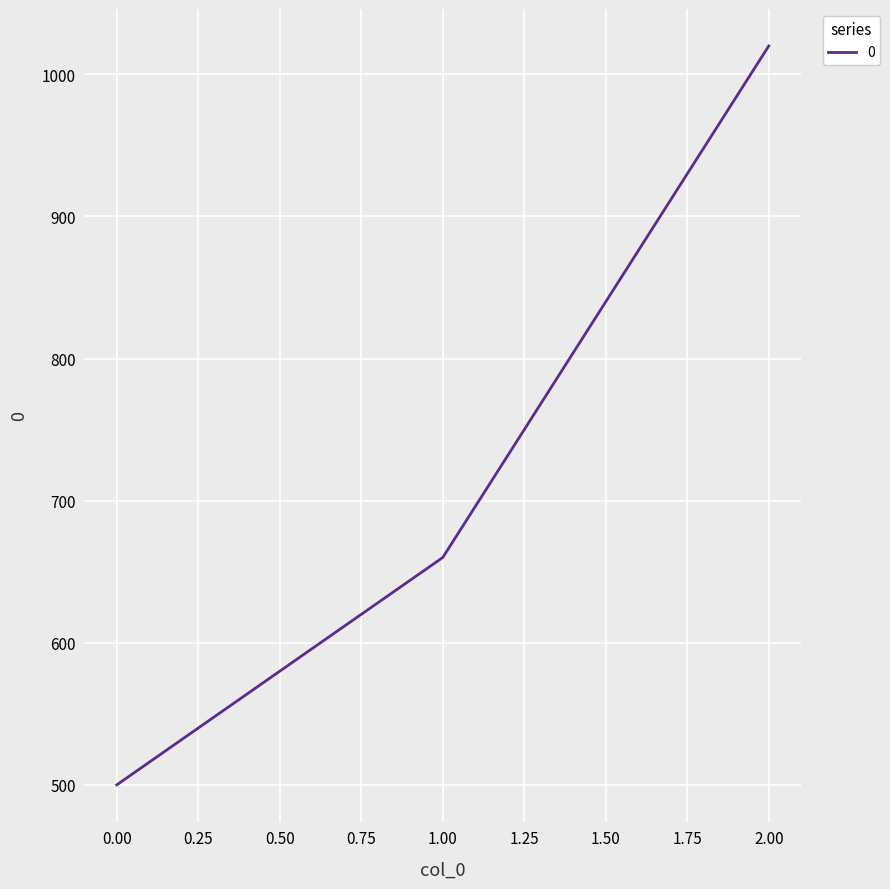

Reading right to left, extract all data points from this chart.

1020	660	500